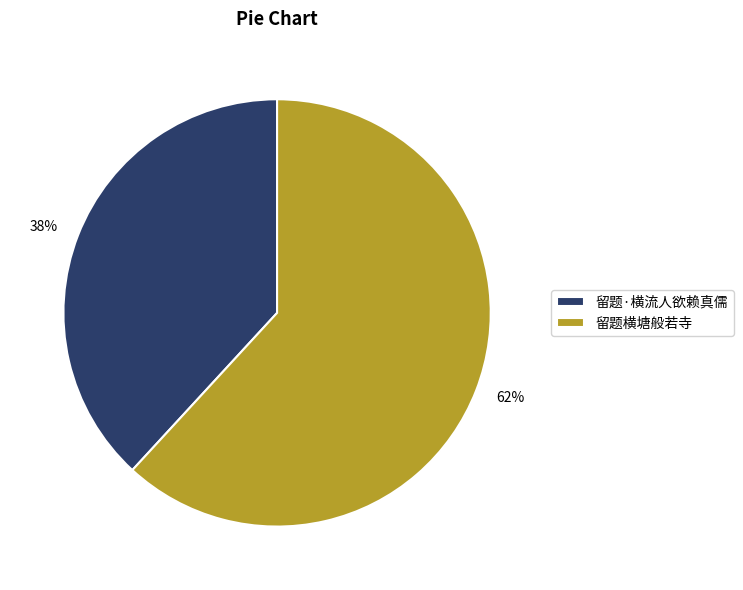

To the nearest percent, what portion does 留题横塘般若寺 represent?

62%